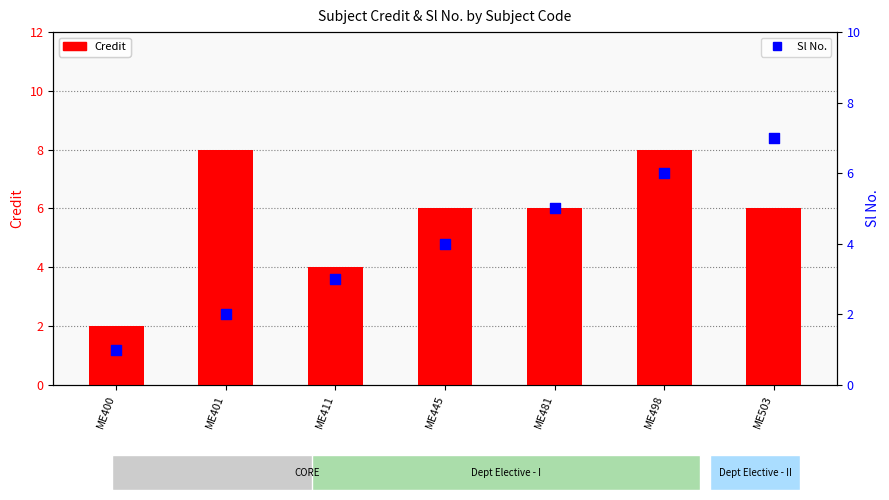

Which series has the largest total across all categories?

Credit